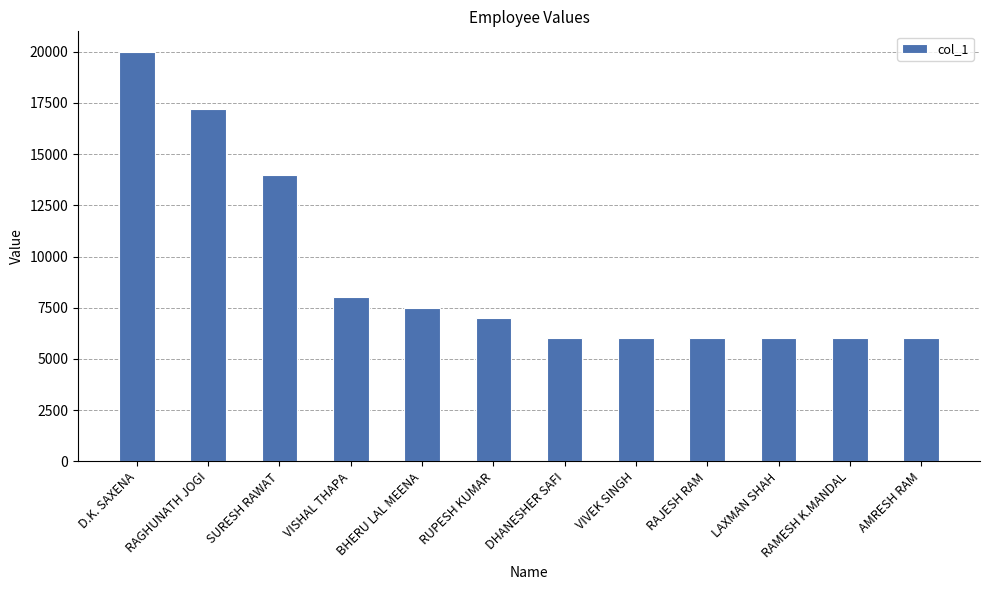

Where is the data nearest to the value 13000?

SURESH RAWAT